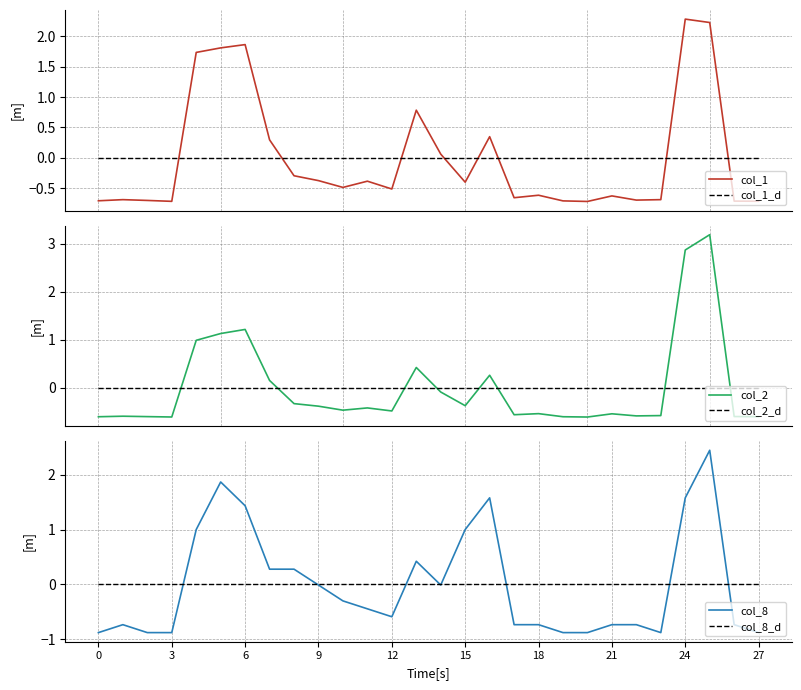

Which series has the largest range (max minus min)?

col_2